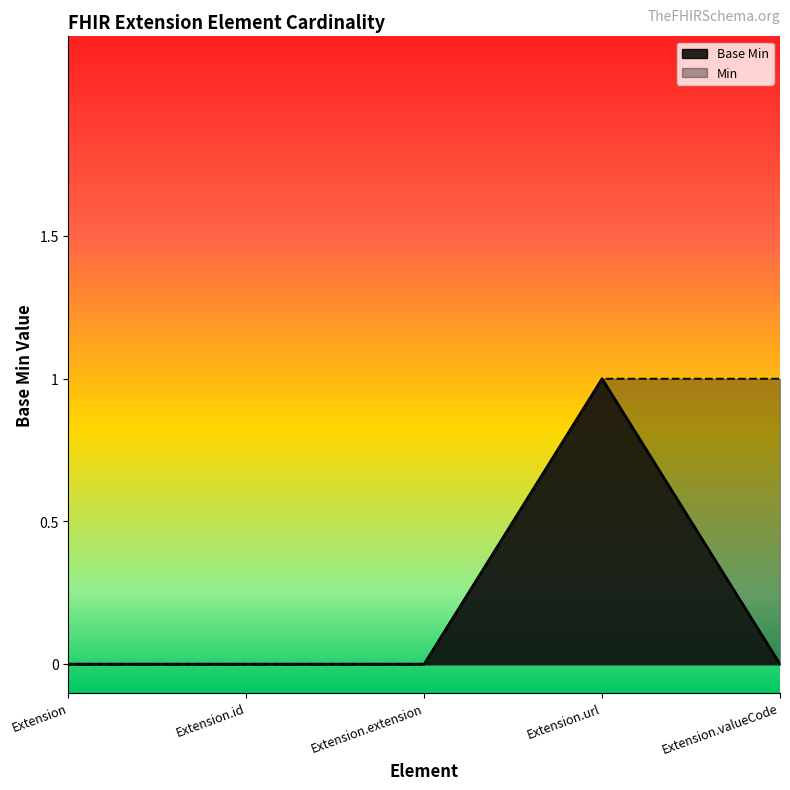

How many values exceed 0?

1